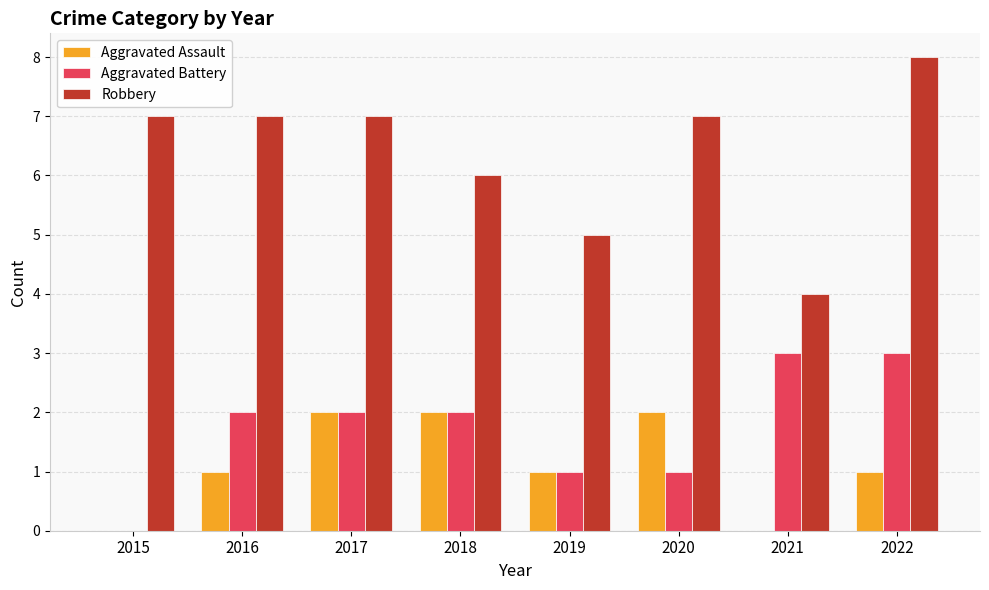

Reading left to right, what are all the values shown in this chart?

Aggravated Assault: 0	1	2	2	1	2	0	1
Aggravated Battery: 0	2	2	2	1	1	3	3
Robbery: 7	7	7	6	5	7	4	8